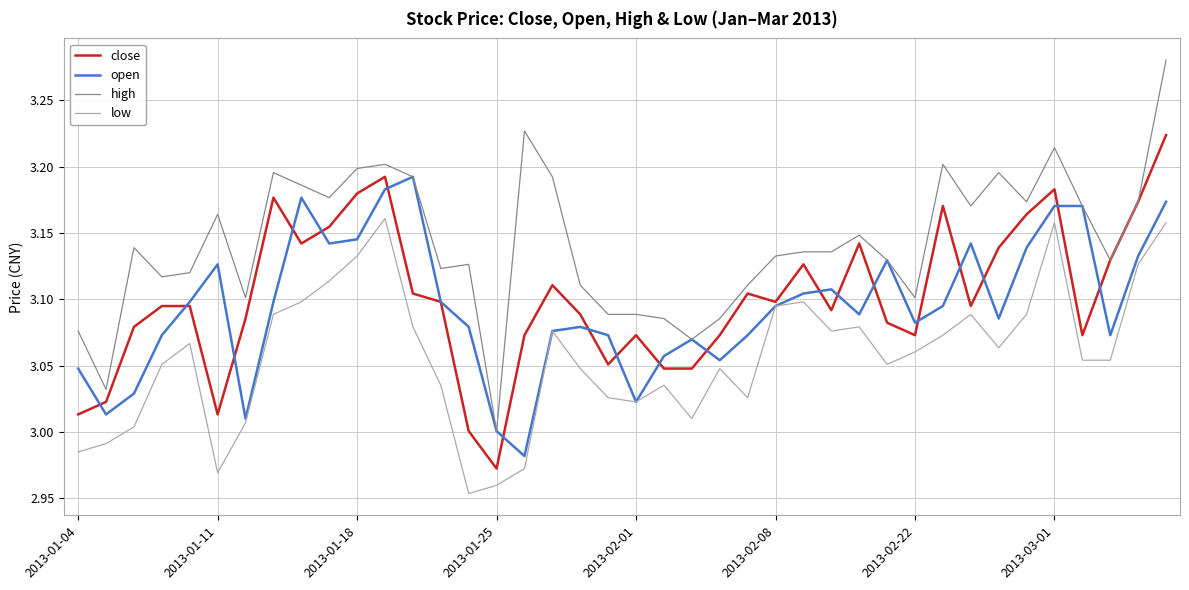

True or false: low and high cross at least once.

False